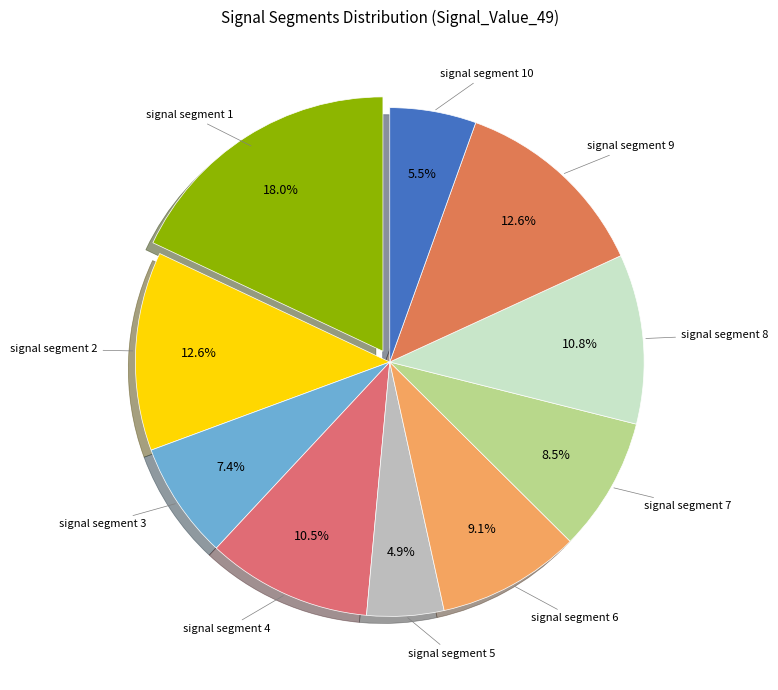

How many slices are in this pie chart?

10